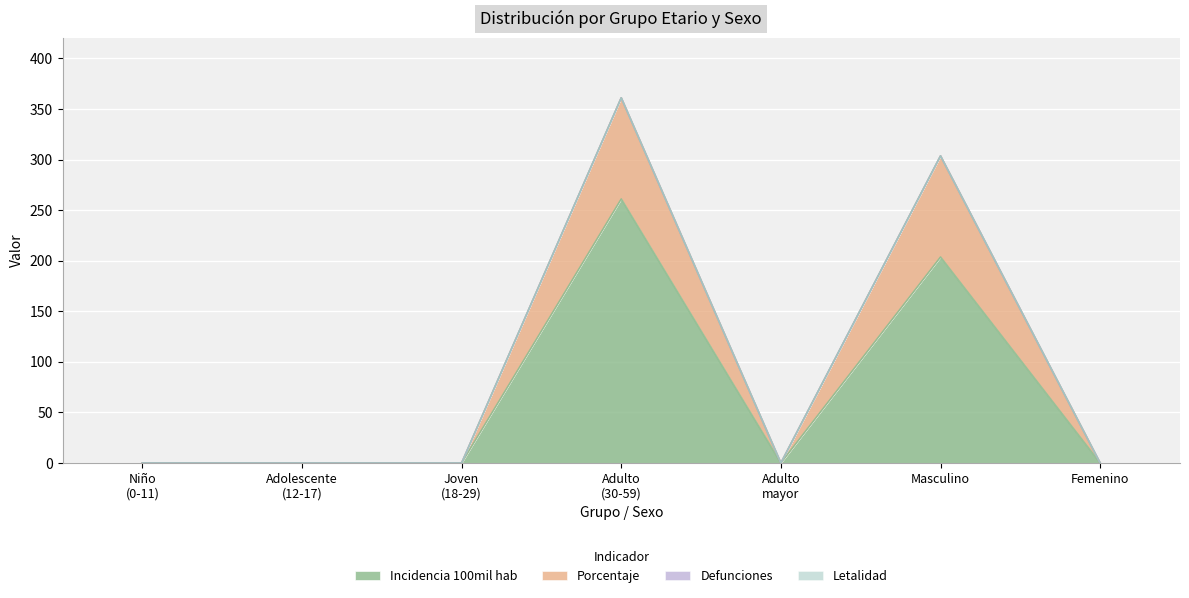

At which category does porcentaje reach its first local valley?

Adulto mayor